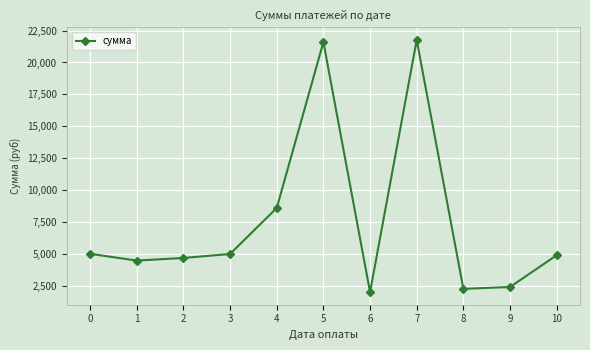

What is the sum of the values at 10 and 3?

9904.8